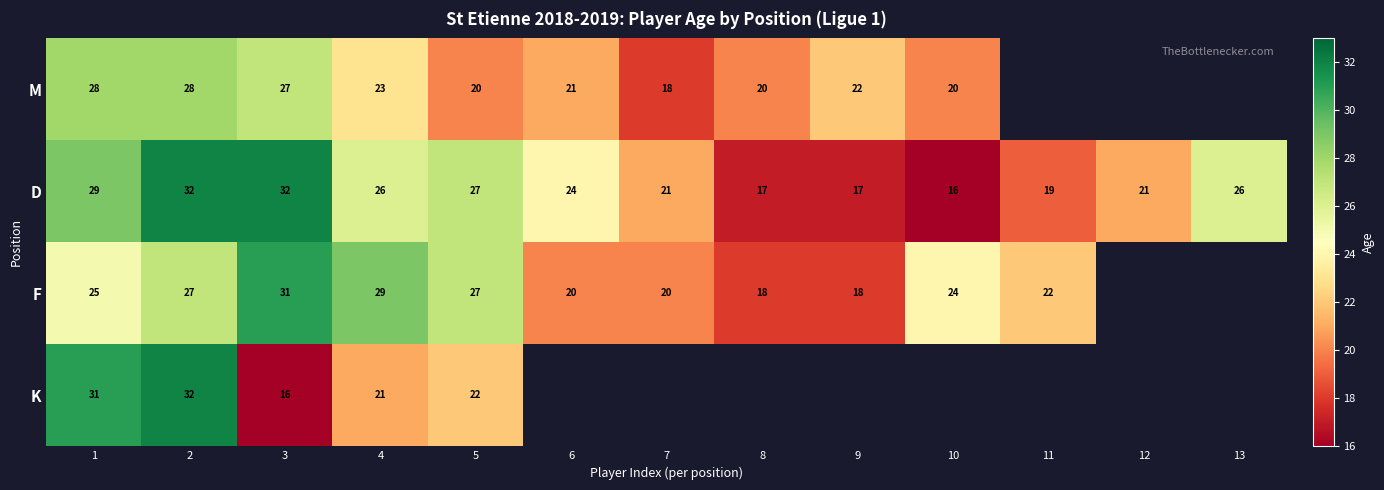

What is the difference between the maximum and minimum values in the D series?

16